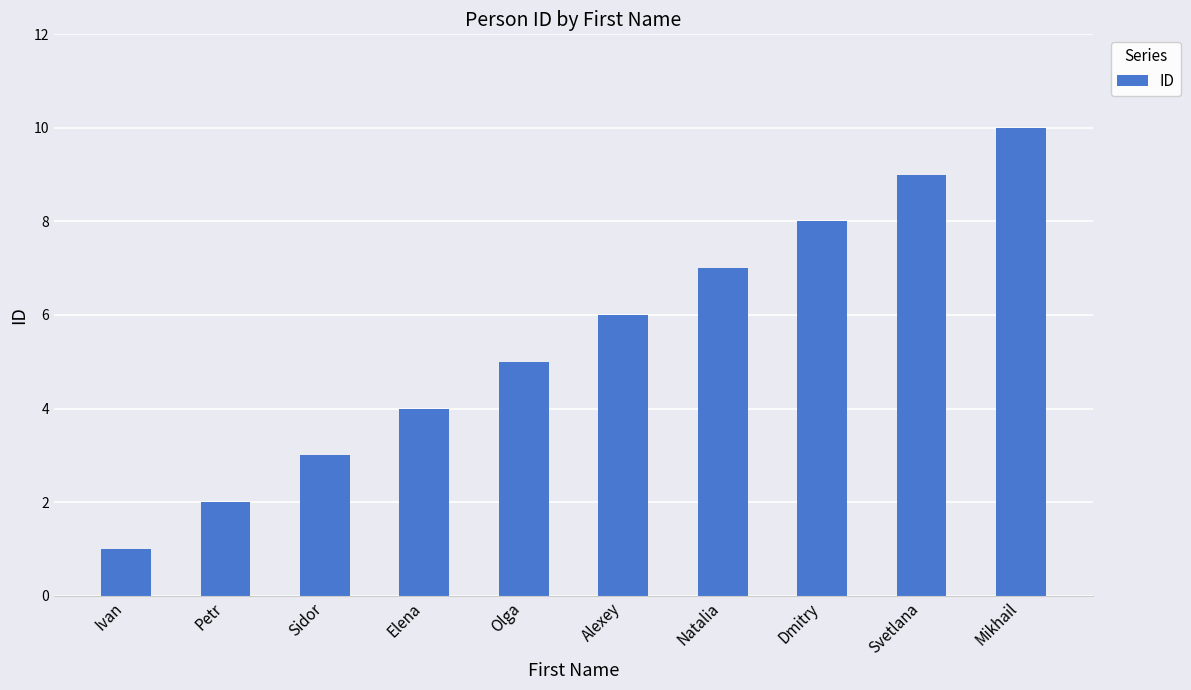

Which has a higher value, Olga or Svetlana?

Svetlana